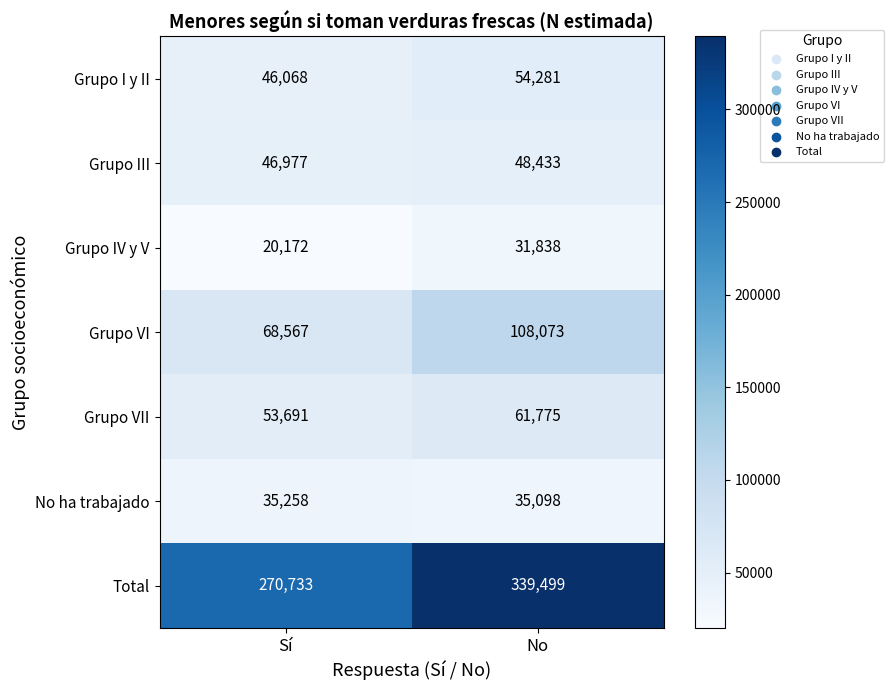

At which category is the sum across all series the highest?

No